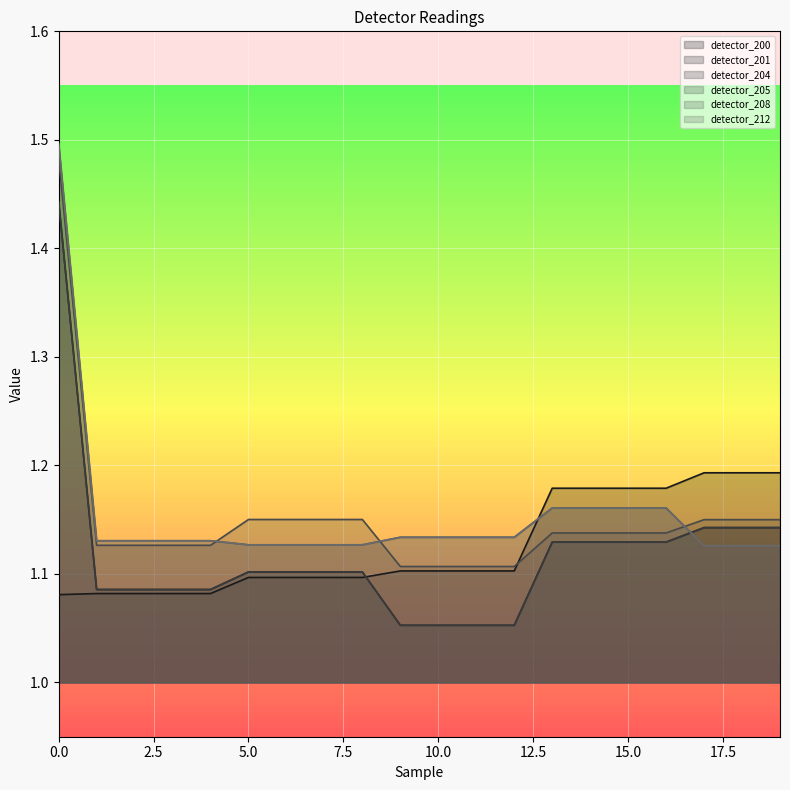

Which series has the largest range (max minus min)?

detector_201